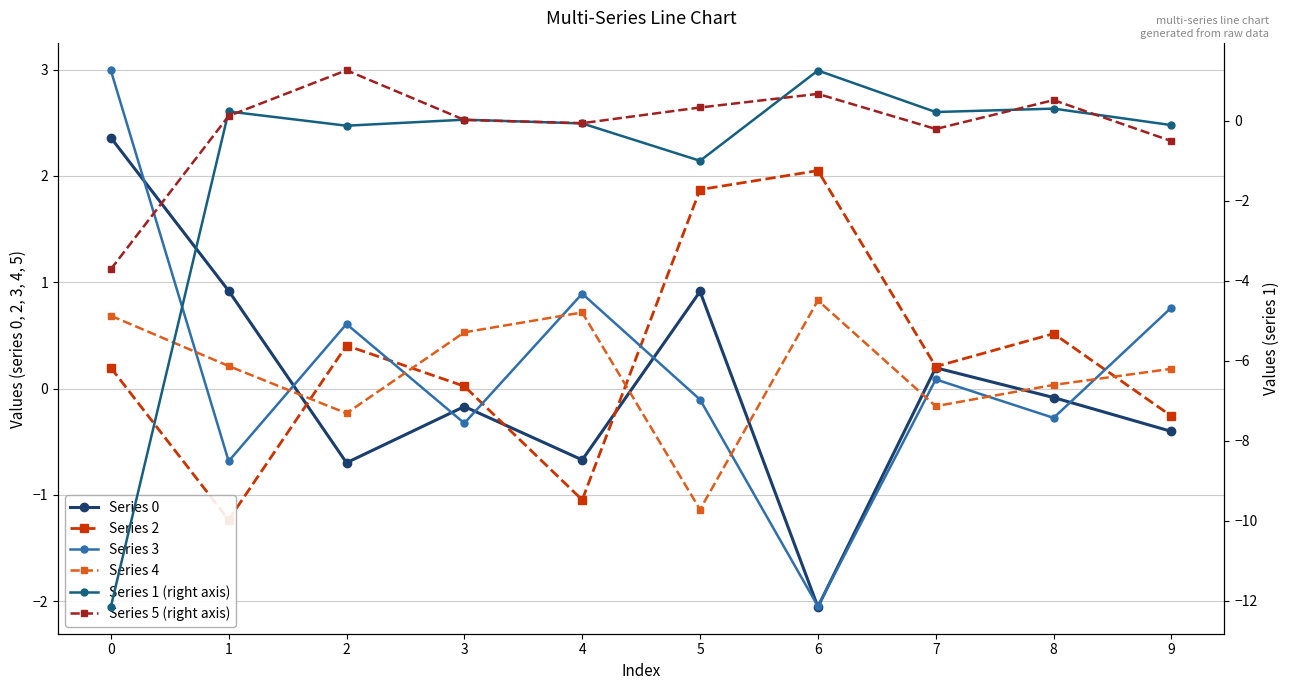

What is the difference between the maximum and second lowest values in the Series 0 series?

3.1